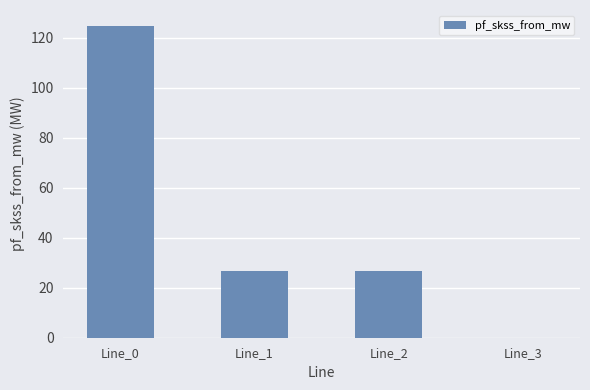

Which label corresponds to the largest value in the chart?

Line_0